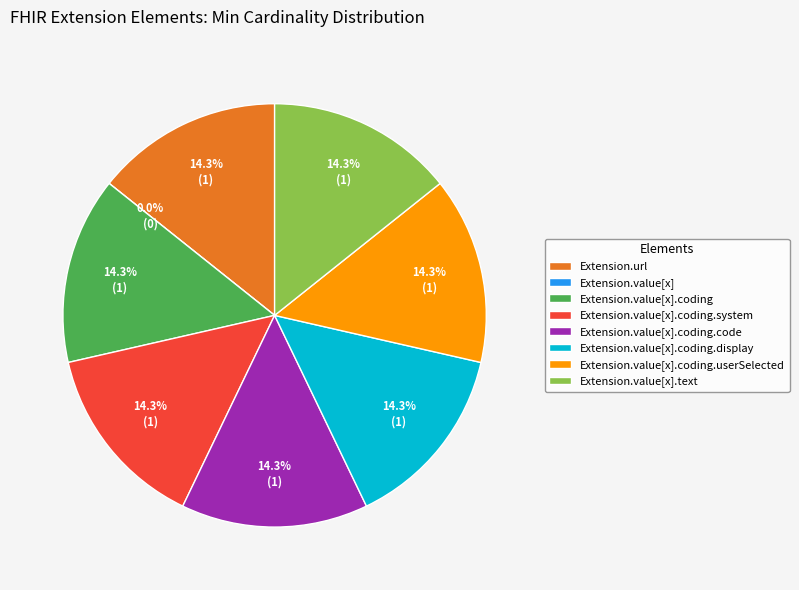

Count the number of slices in the pie.

8